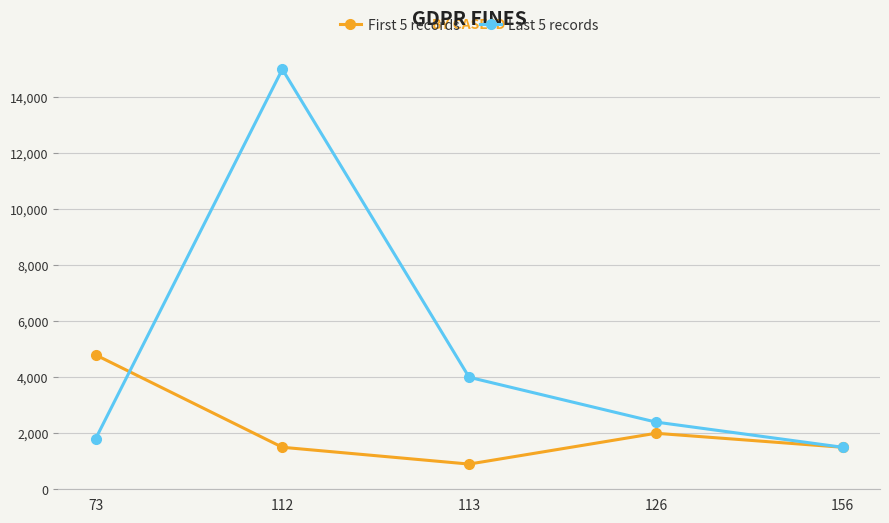

At which label does Last 5 records first exceed 2400?

112